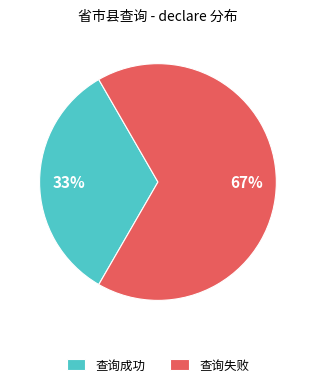

What is the ratio of the value at 查询失败 to the value at 查询成功?

2.0